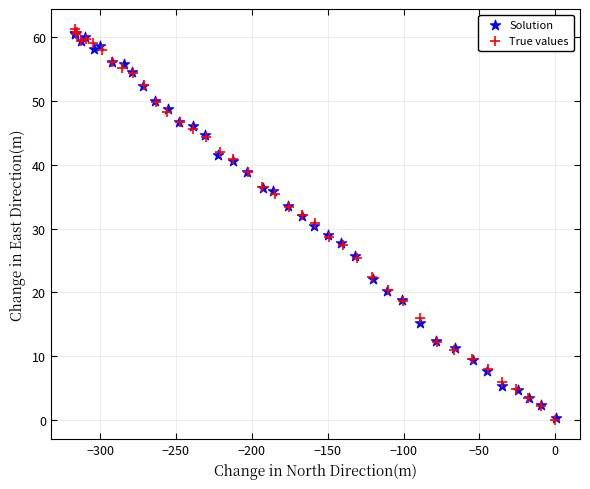

Which series contains the highest Y value?

True values